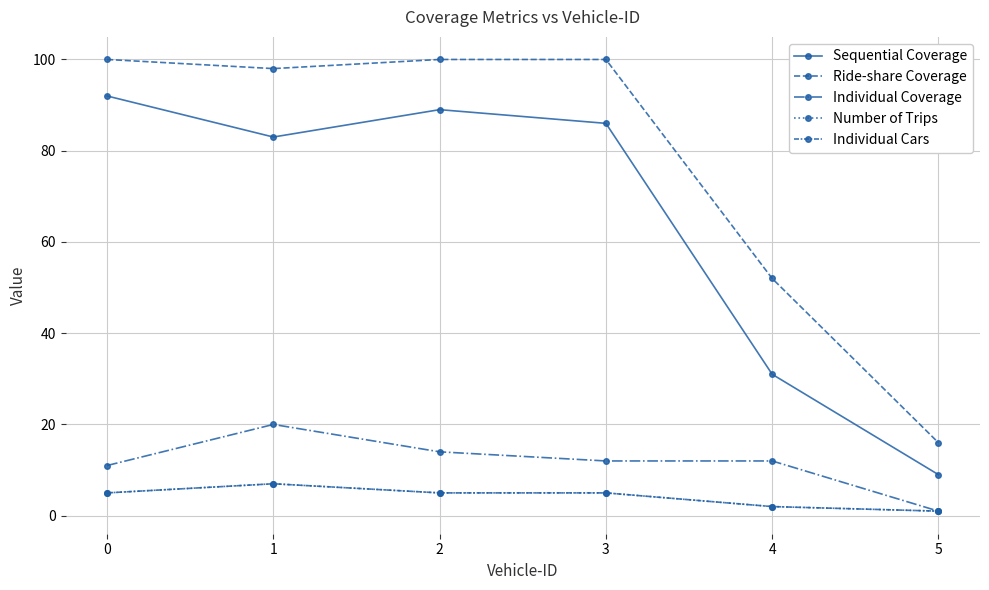

What is the sum of the Number of Trips values at 1 and 5?

8